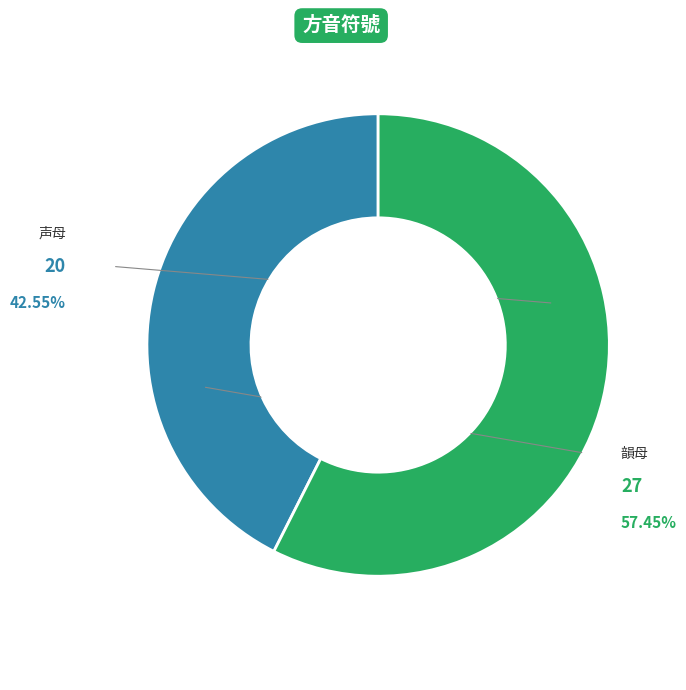

What is the ratio of the value at 声母 to the value at 韻母?

0.7